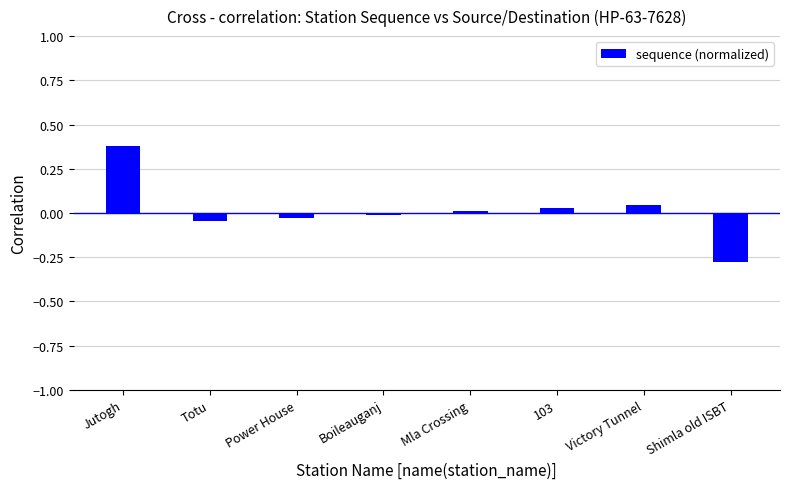

At which category does the chart reach its minimum across all series?

Shimla old ISBT